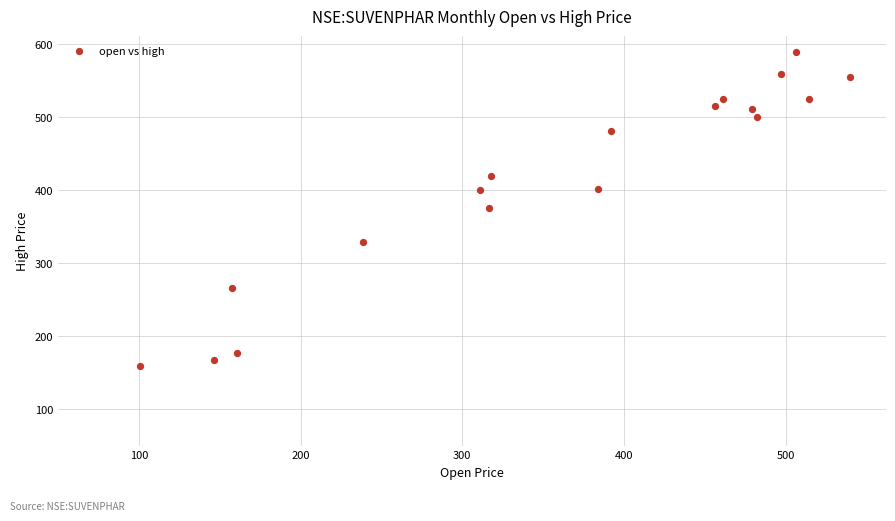

What is the range of Y values (max minus min)?

431.0